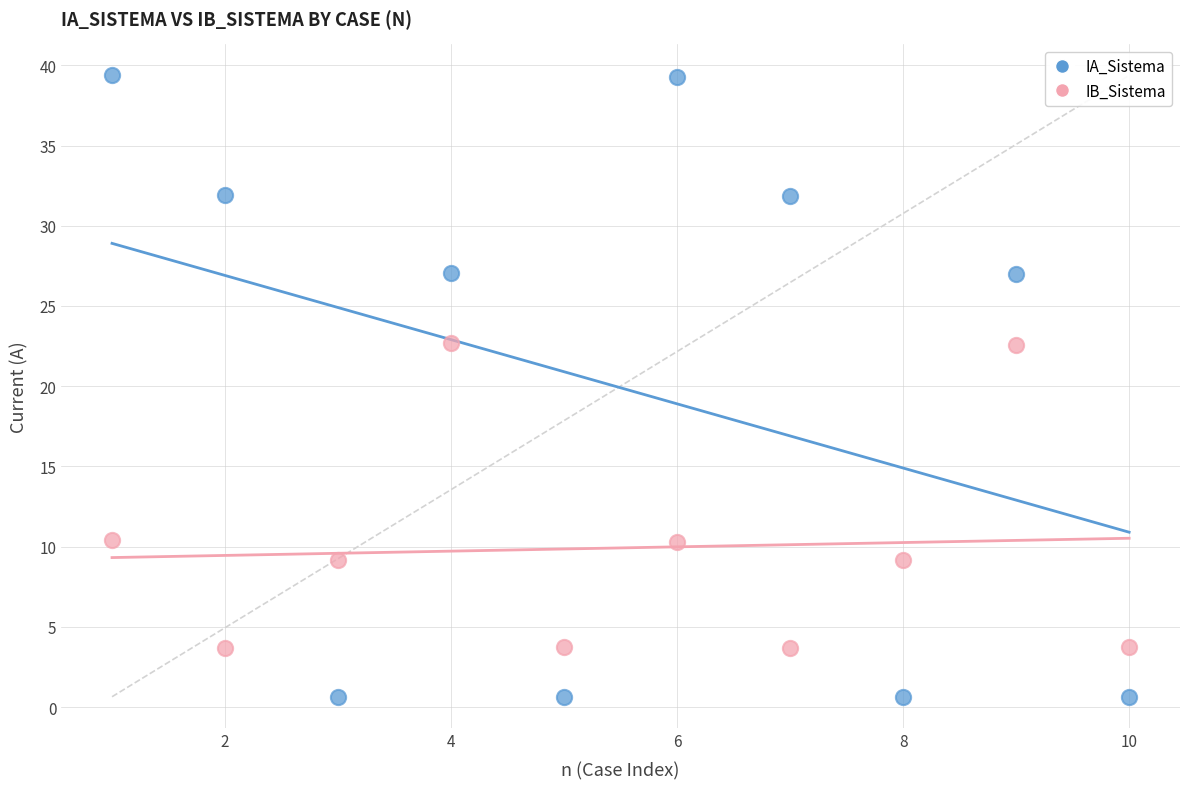

Which series has the widest spread of Y values?

IA_Sistema